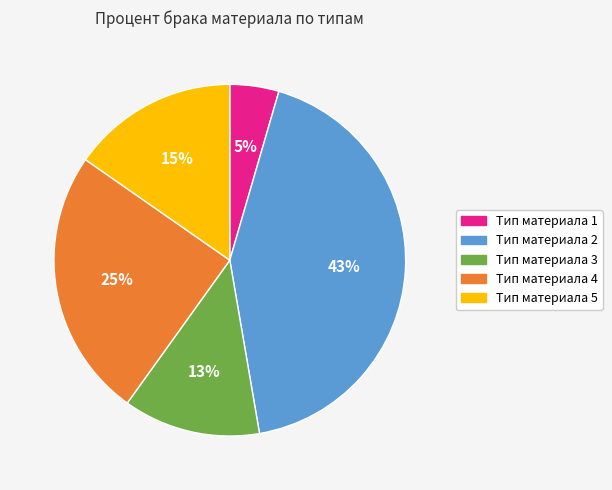

What is the largest slice in the pie chart?

Тип материала 2